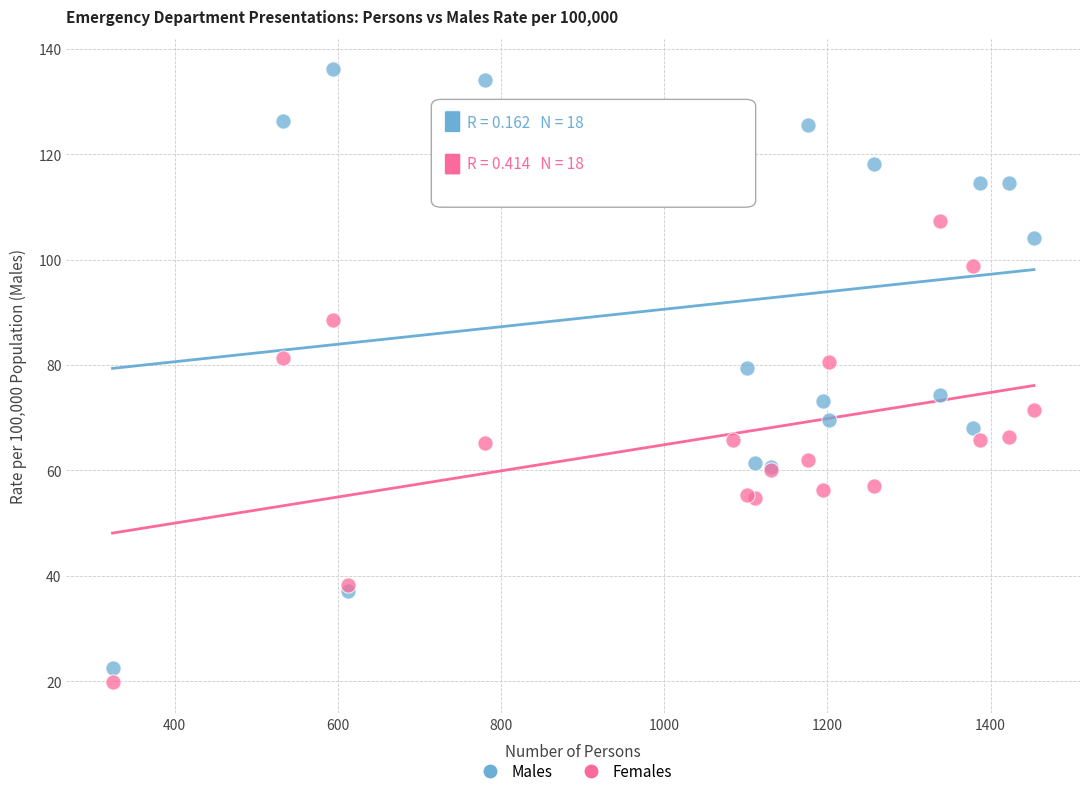

Which series contains the highest Y value?

Males